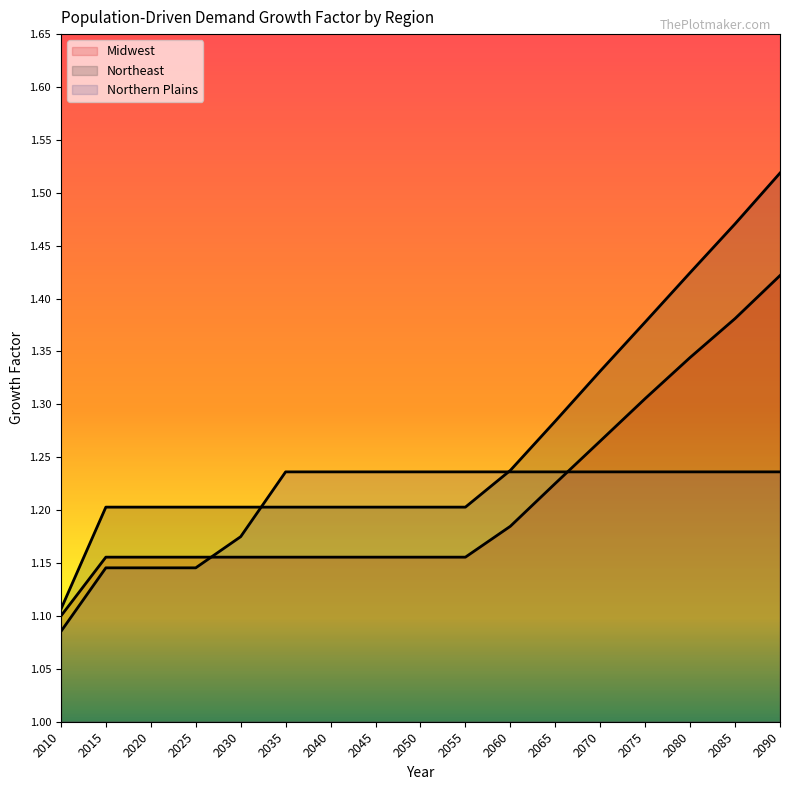

What is the spread (max minus min) of values at 2085?

0.2